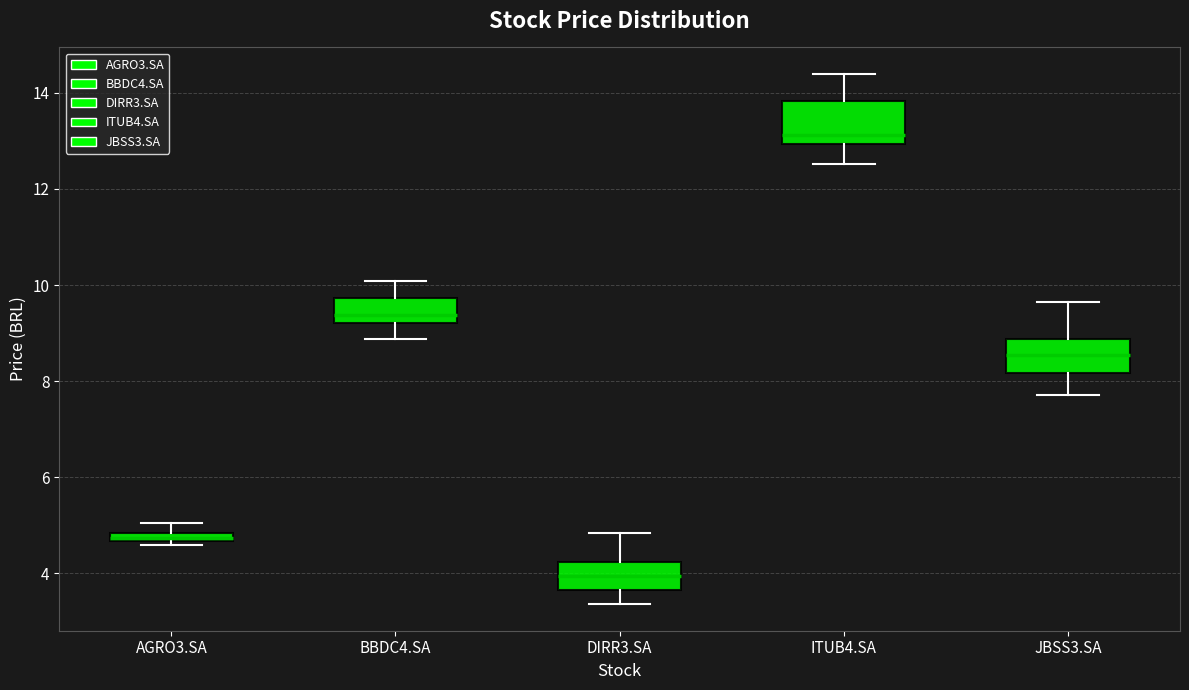

Where is the lower edge of the box for ITUB4.SA on the y-axis? The values are not printed on the chart, so give them approximately, as read against the axis.

13.0